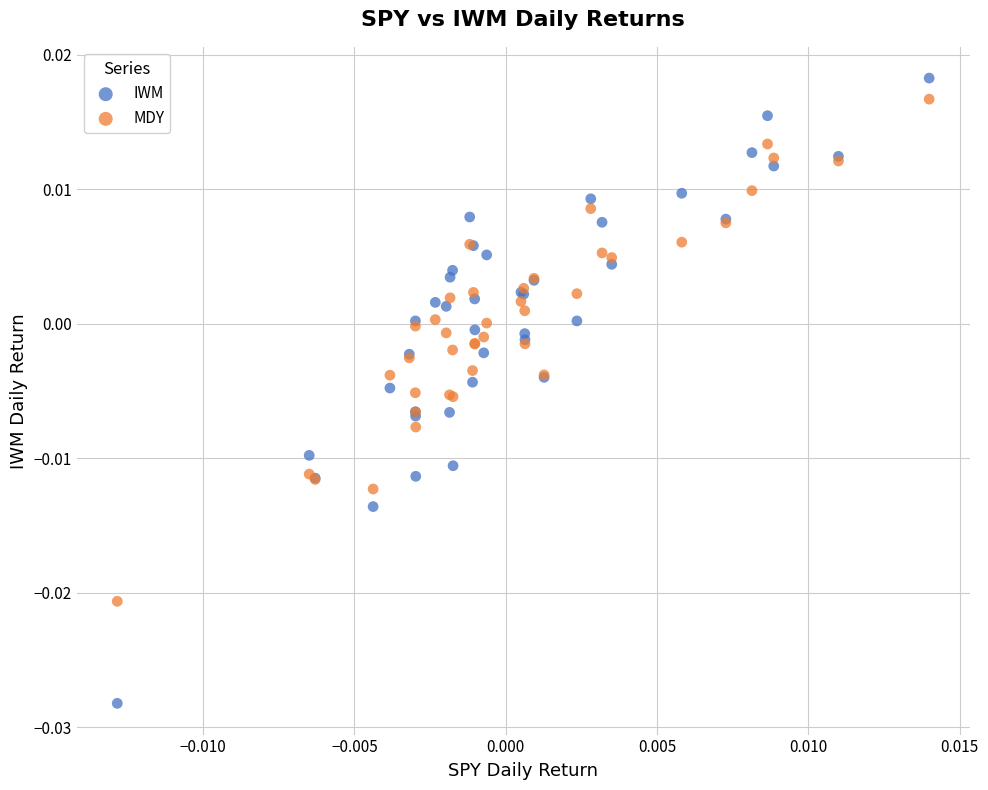

Which series has the widest spread of Y values?

IWM